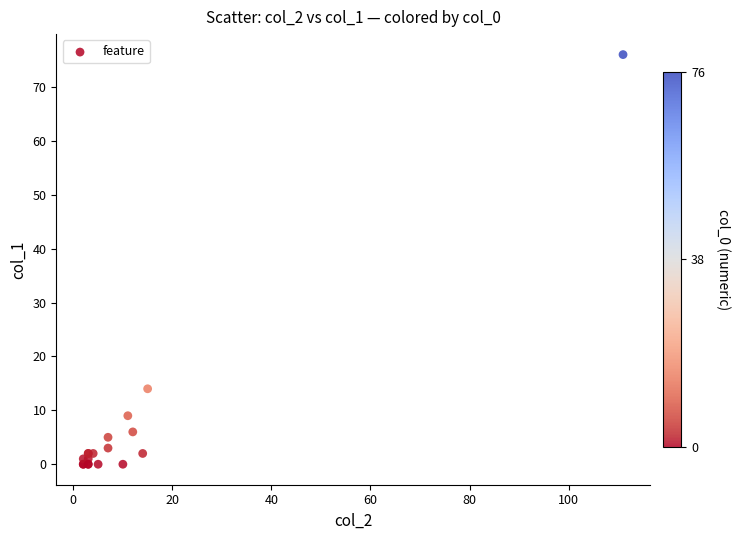

What Y value in the scatter plot is closest to 38?

14